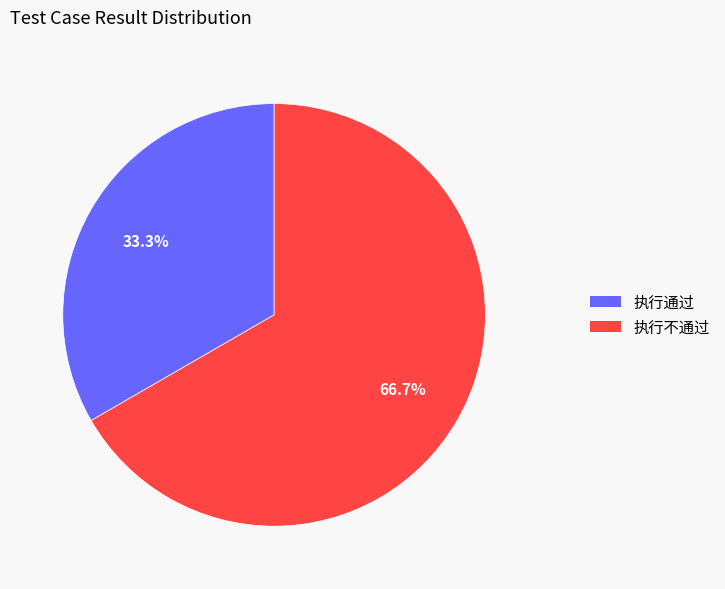

To the nearest percent, what is the average slice percentage?

50%